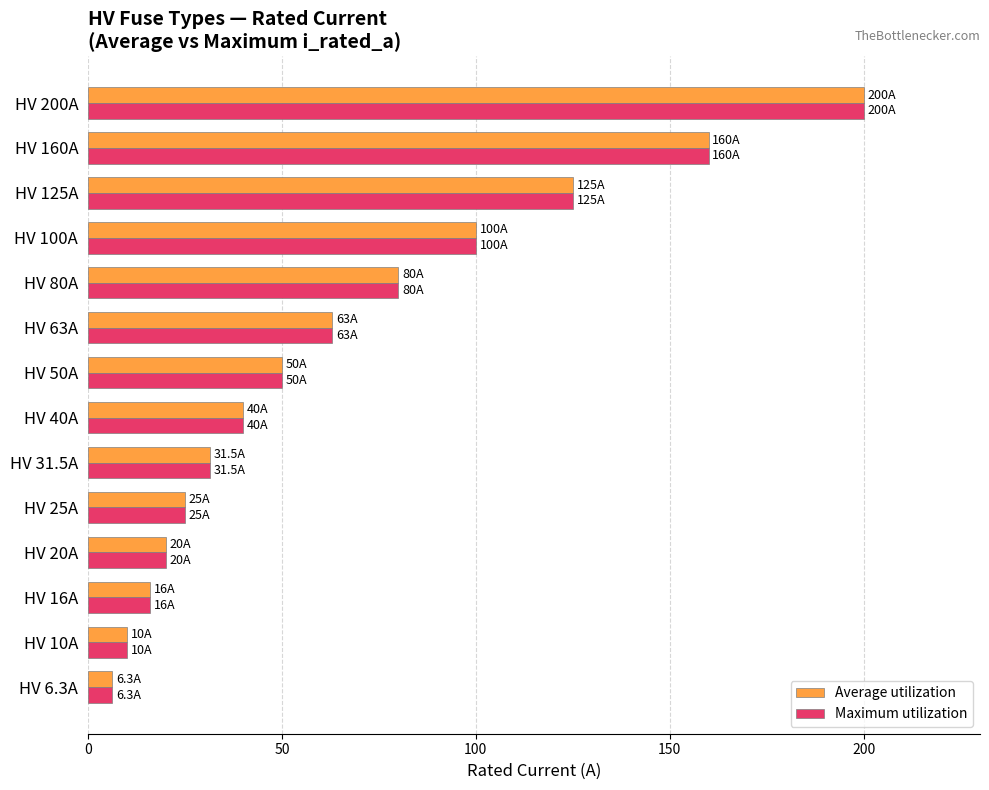

What is the maximum value shown in the chart?

200.0